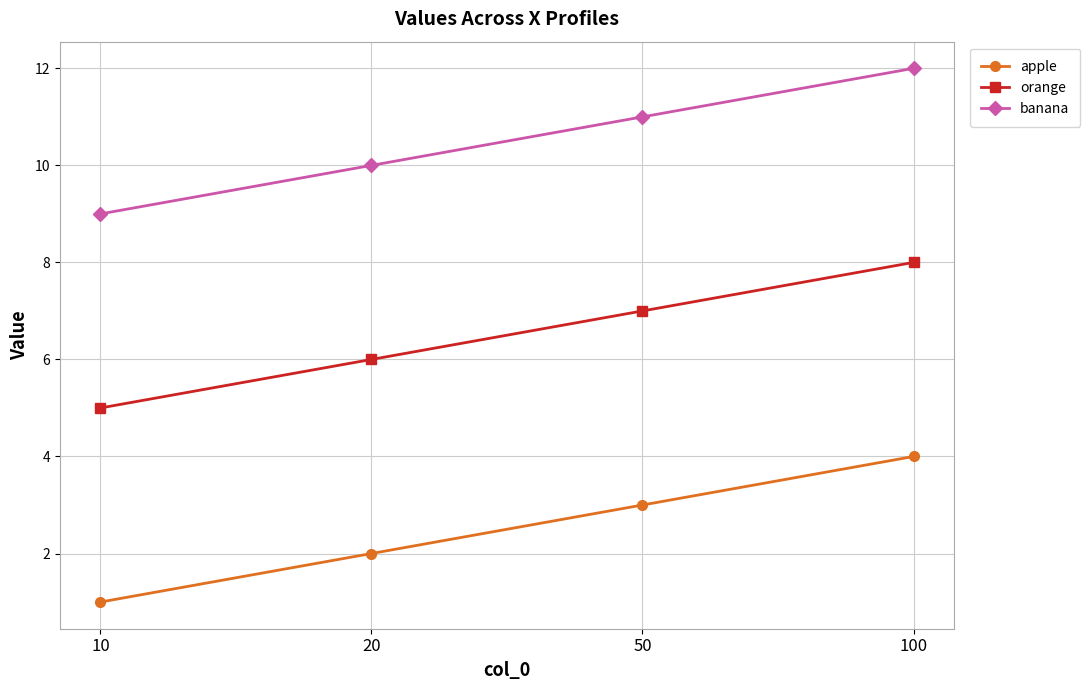

What is the sum of the banana values at 100 and 50?

23